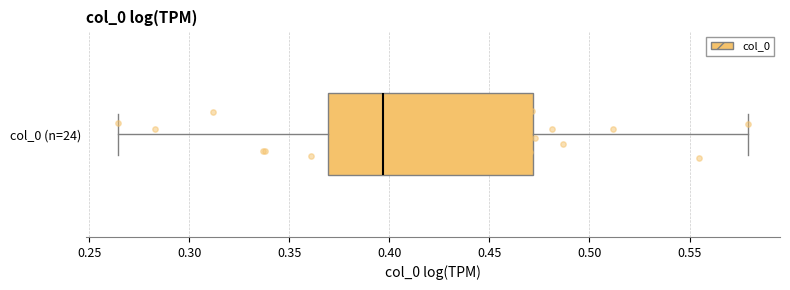

Transcribe this box plot: give where the median line is, the range the box spans, and where the two whiskers end, as read against the x-axis. The values are not printed on the chart, so give them approximately, as read against the axis.

median 0.395, box 0.370 to 0.470, whiskers 0.265 to 0.580